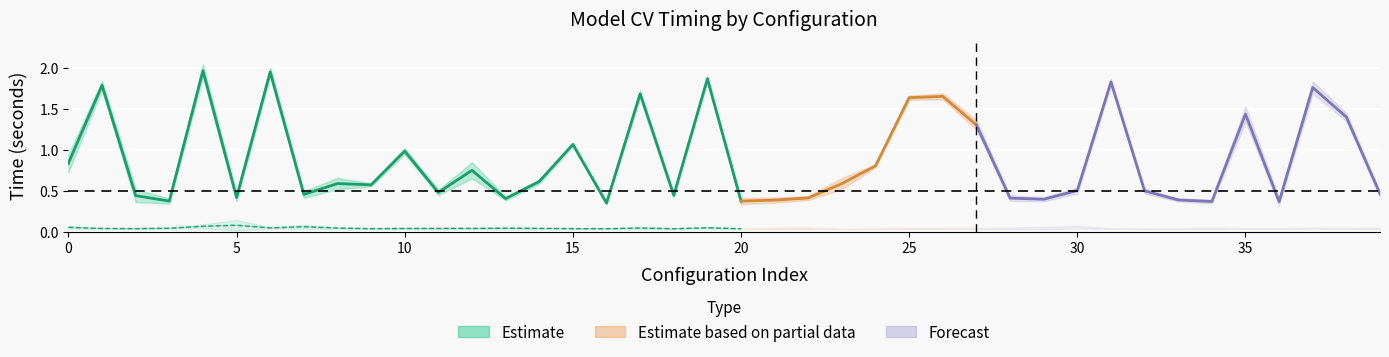

Which has a higher value, 31 or 3?

31